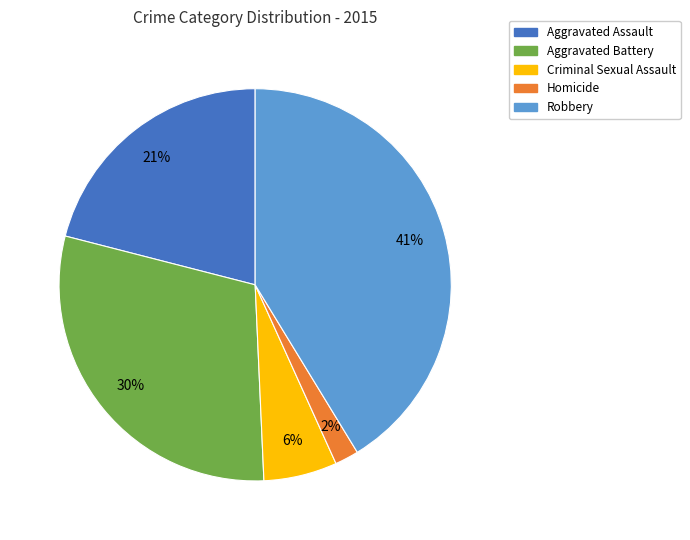

Which slice is the largest?

Robbery